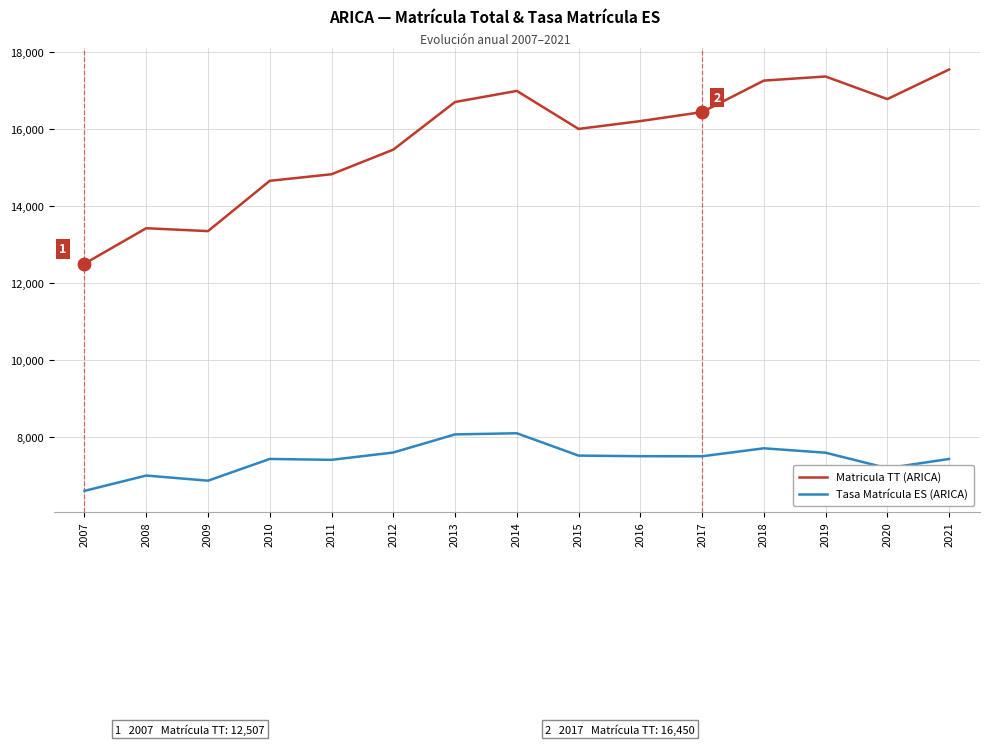

Which series has the widest spread of values?

Matricula TT (ARICA)